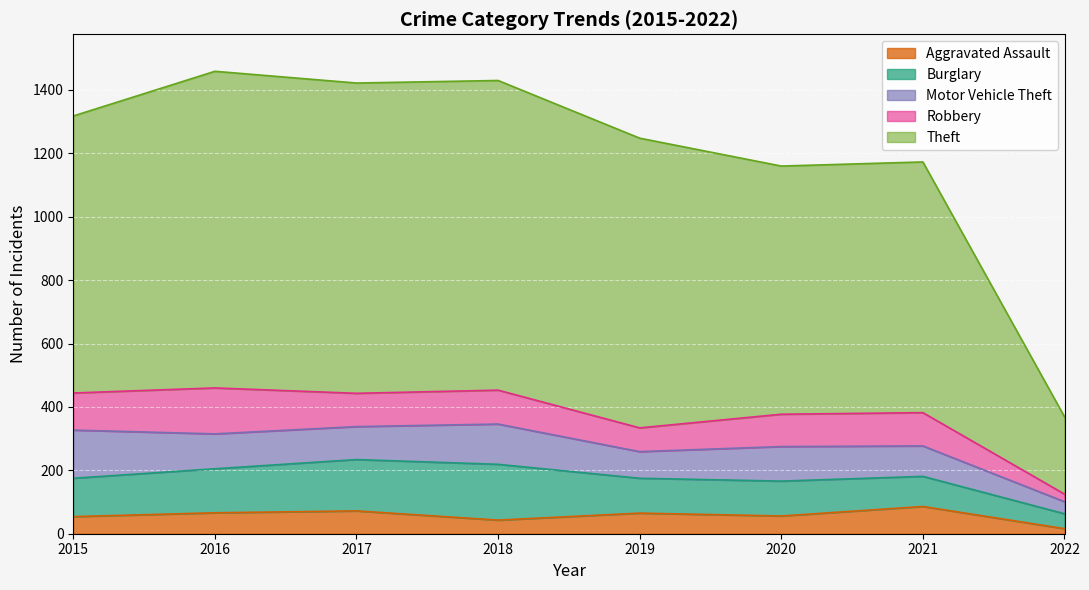

Count the number of categories in the chart.

8